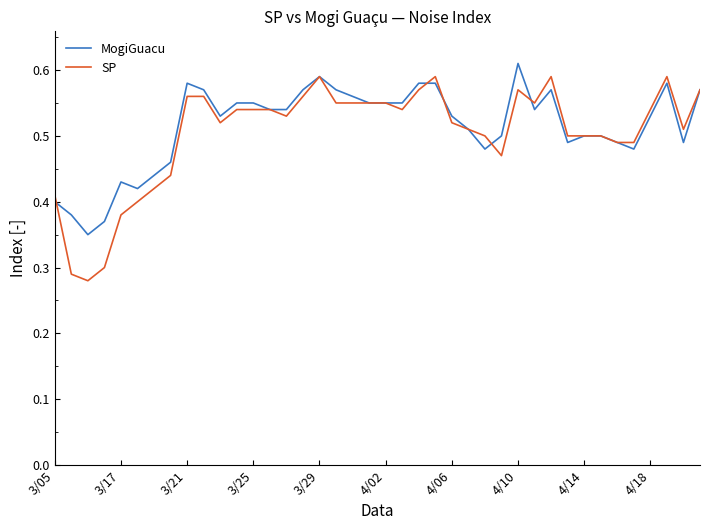

Which series has the widest spread of values?

SP